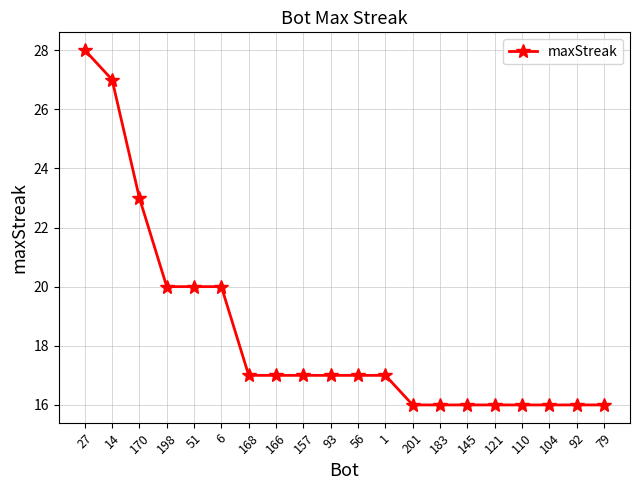

What is the sum of all values?

368